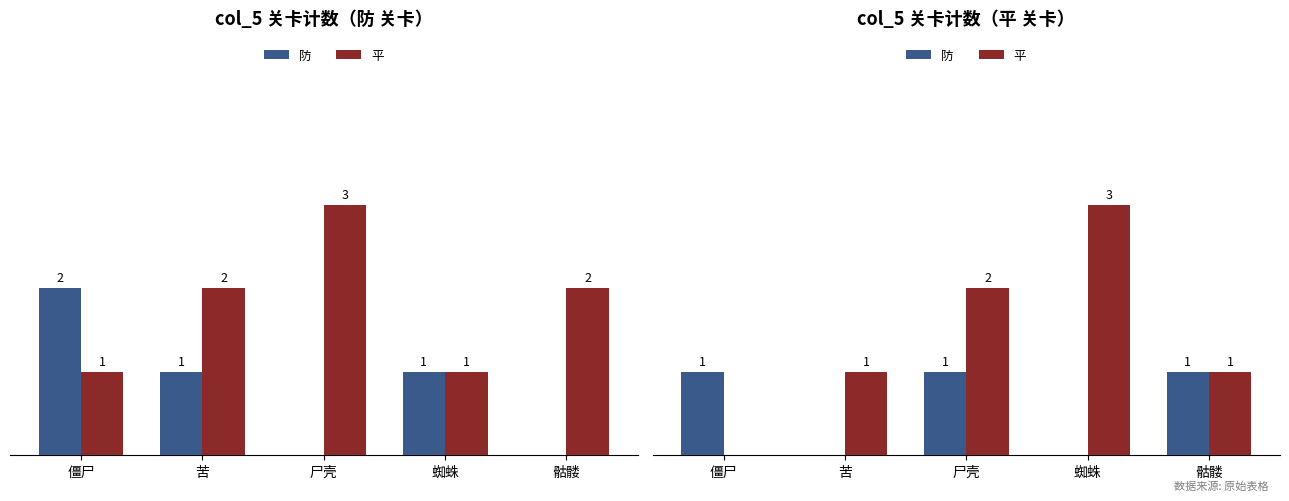

The value of 平 at 尸壳 is 1. True or false?

False